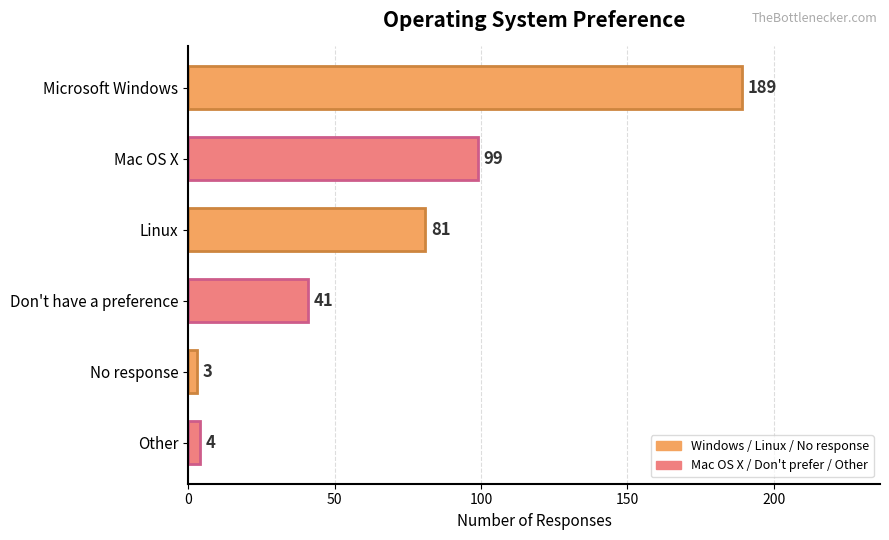

List the labels in order of value, smallest first.

No response, Other, Don't have a preference, Linux, Mac OS X, Microsoft Windows